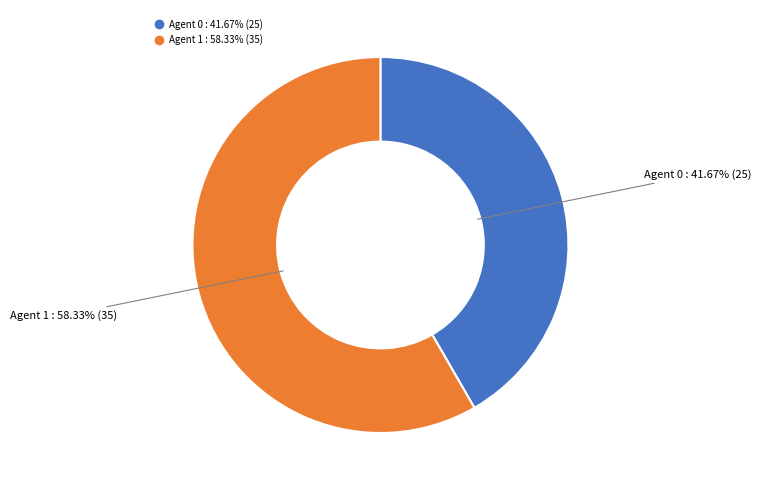

Does any single category account for the majority?

Yes